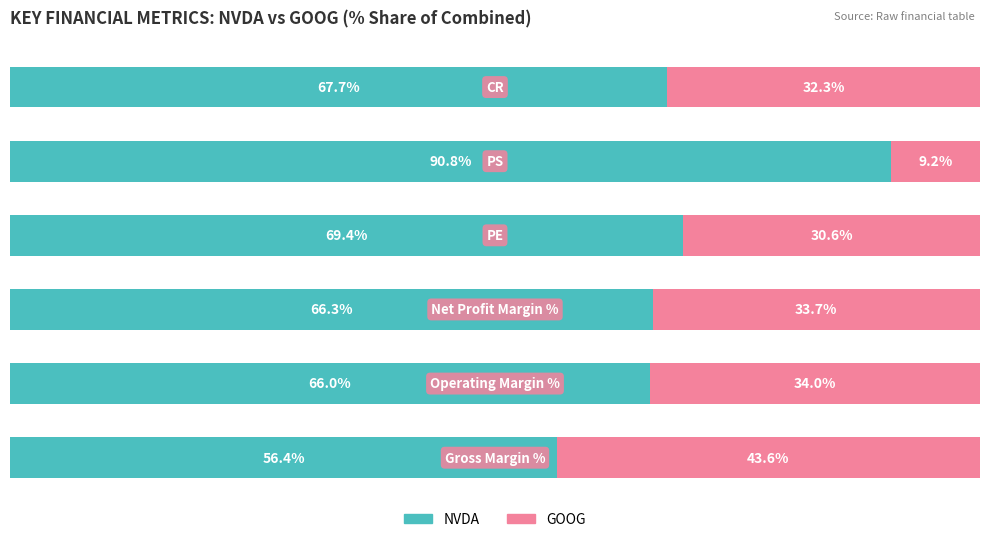

Reading left to right, extract all data points from this chart.

NVDA: 0=56.4	1=66.0	2=66.3	3=69.4	4=90.8	5=67.7
GOOG: 0=43.6	1=34.0	2=33.7	3=30.6	4=9.2	5=32.3